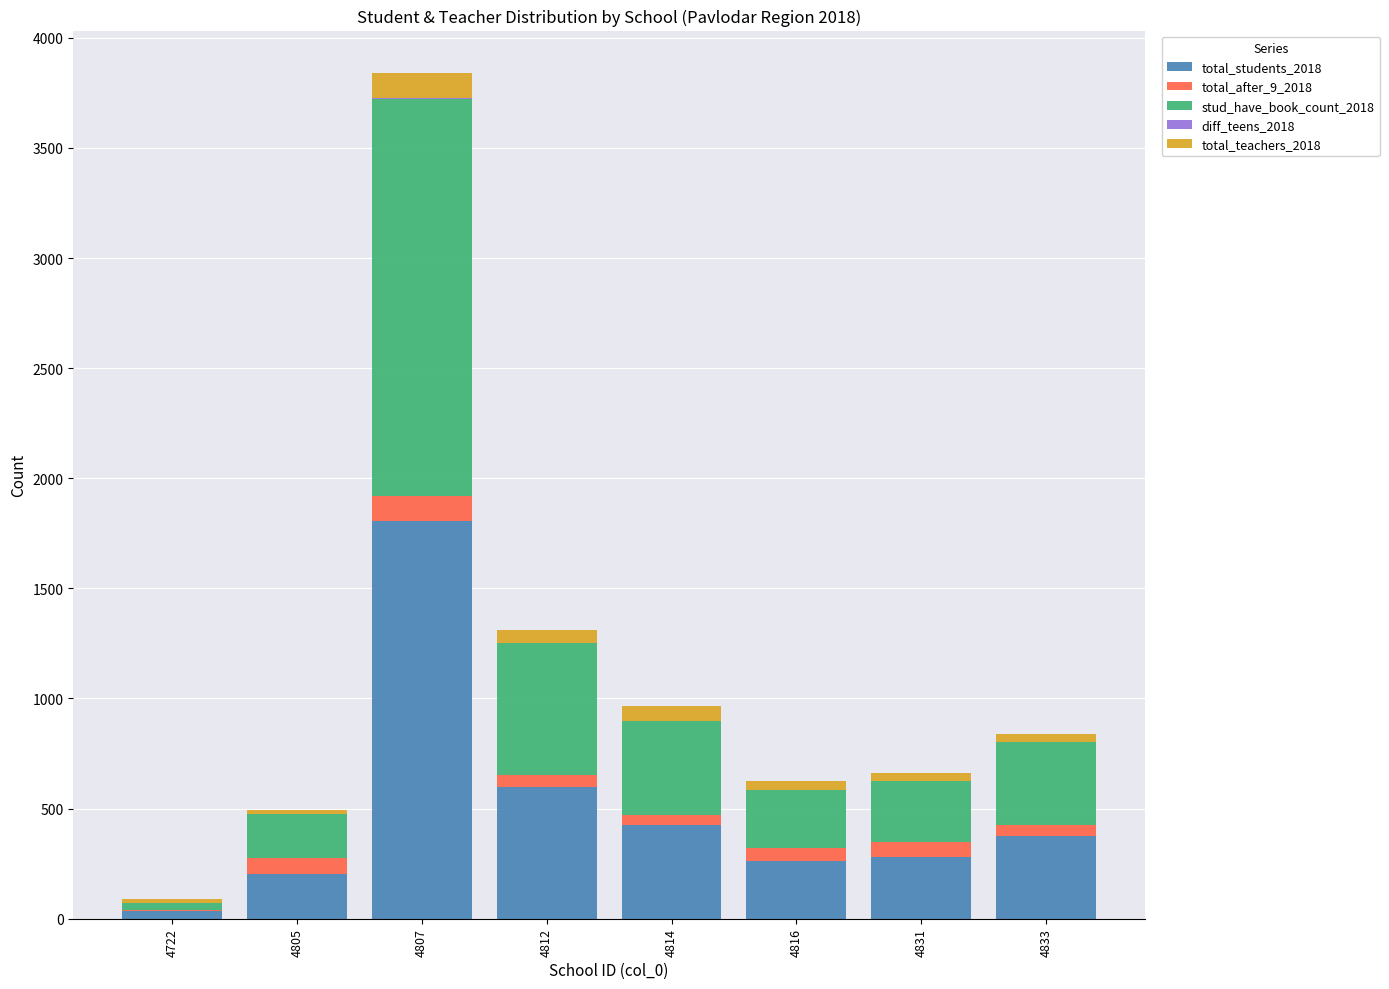

What is the maximum value for total_students_2018?

1805